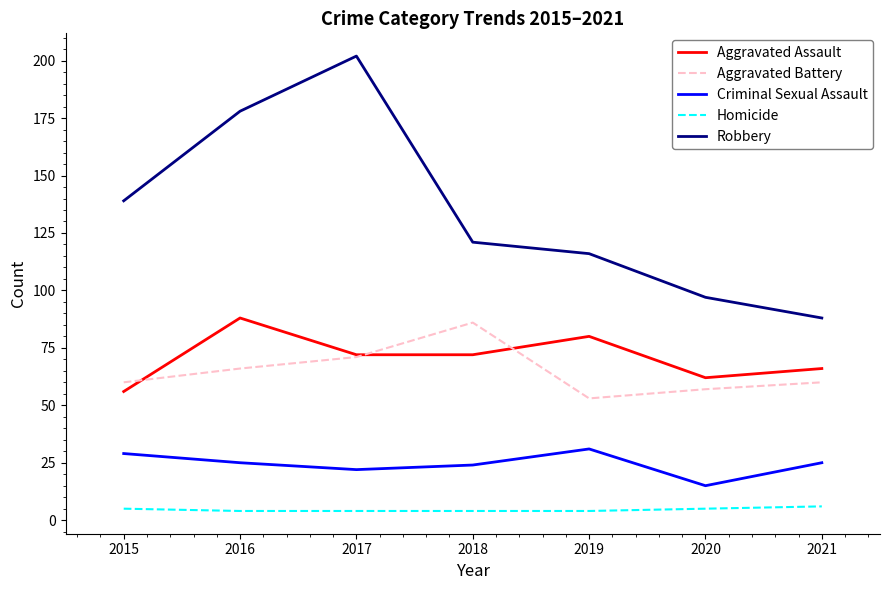

The Aggravated Battery series shows 86 at 2018. True or false?

True